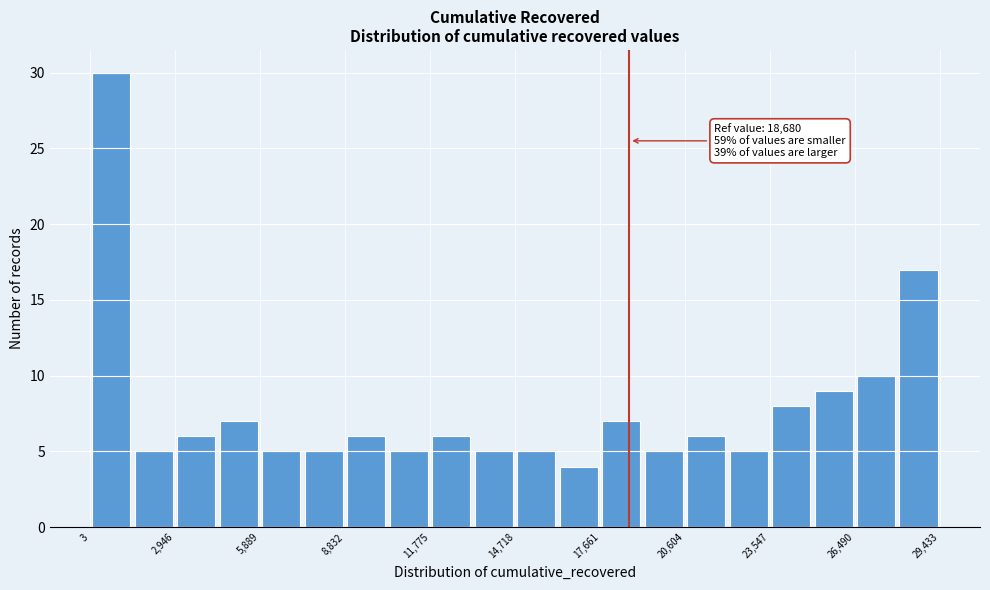

Read against the x-axis, roughly where is the centre of the tallest bar?

500